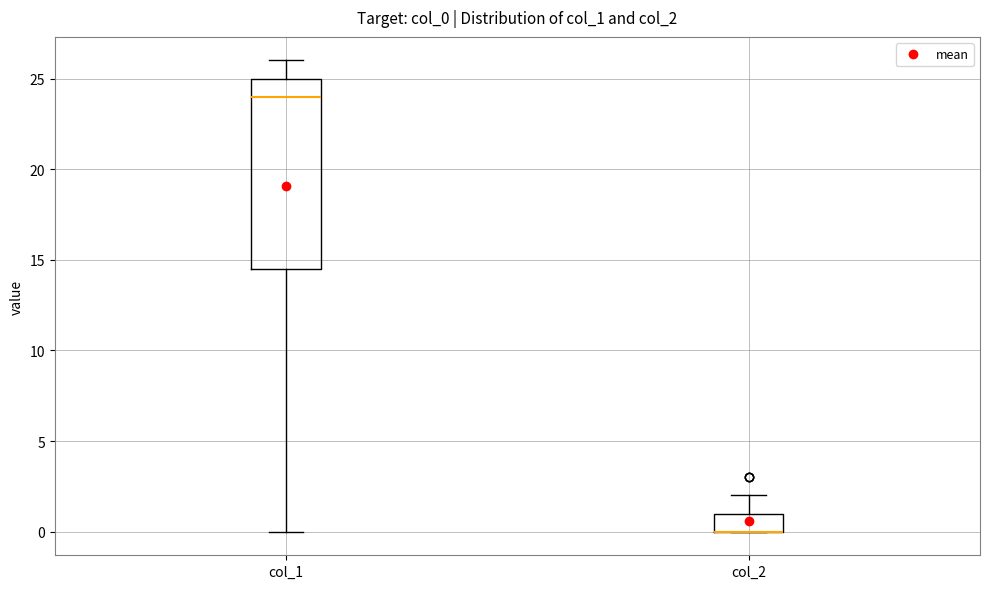

Comparing the boxes themselves (not the whiskers), which one is the tallest?

col_1